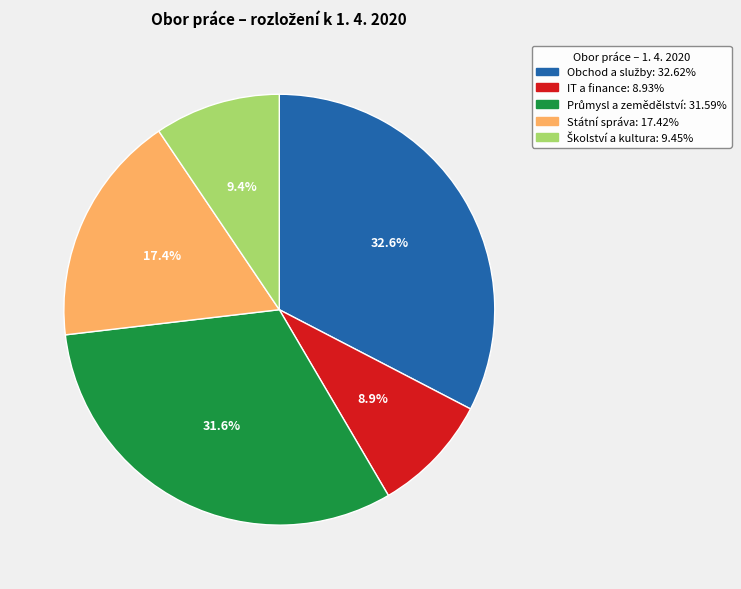

What is the smallest slice in the pie chart?

IT a finance